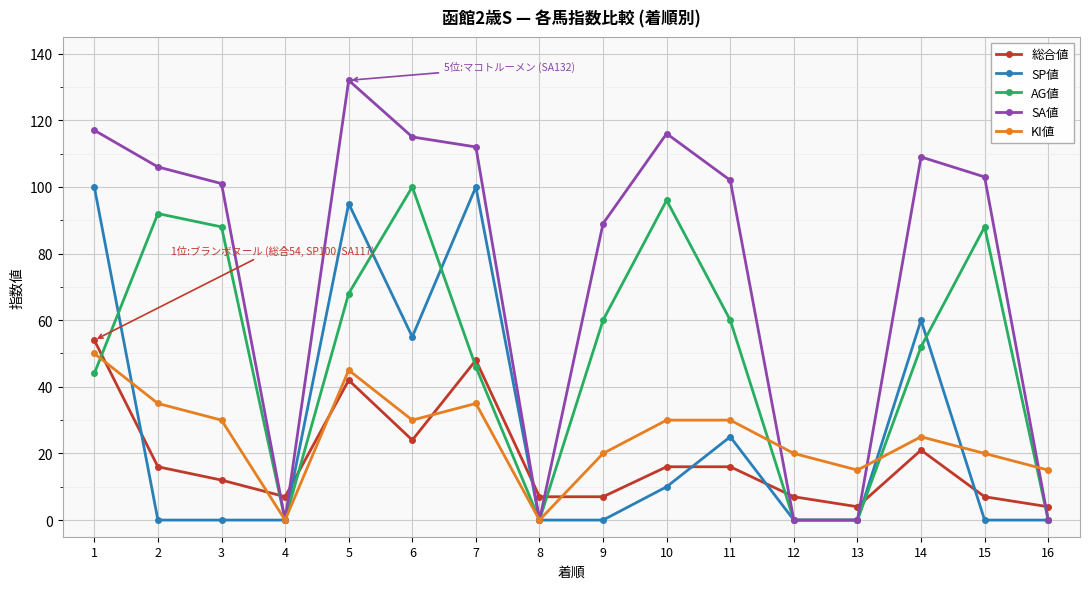

What is the maximum value shown in the chart?

132